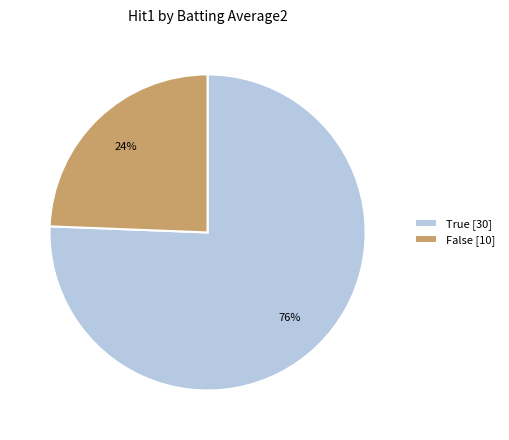

Which category accounts for the majority?

True [30]